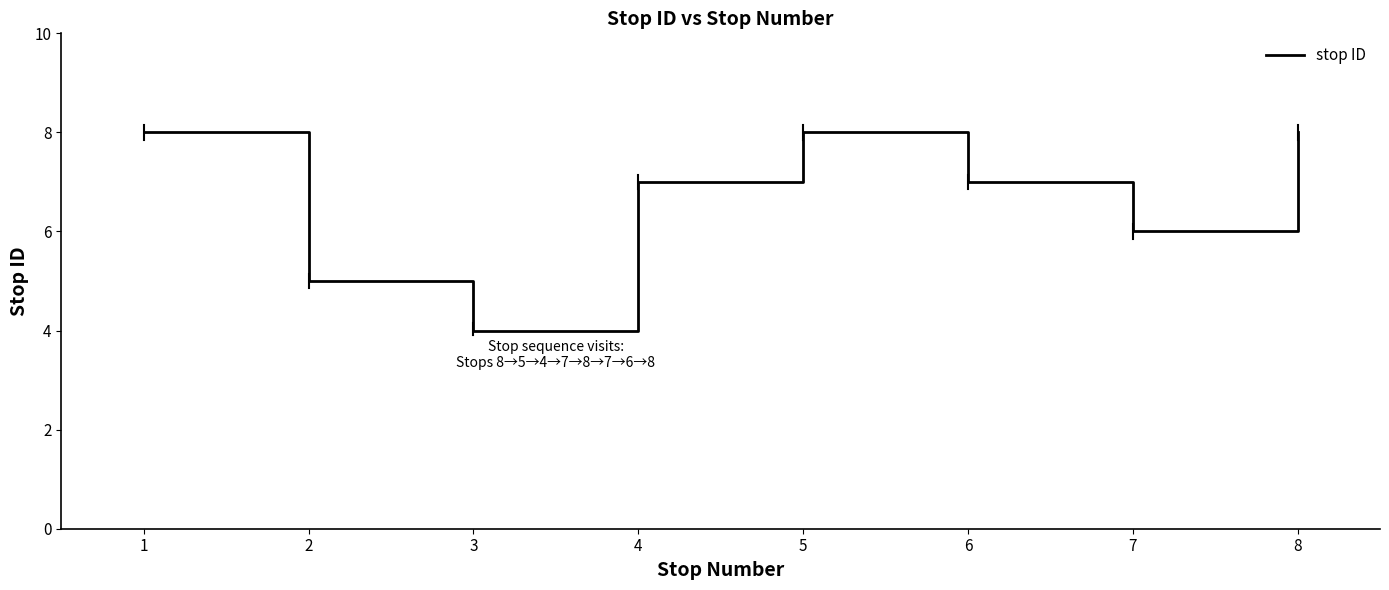

Count the number of categories in the chart.

8